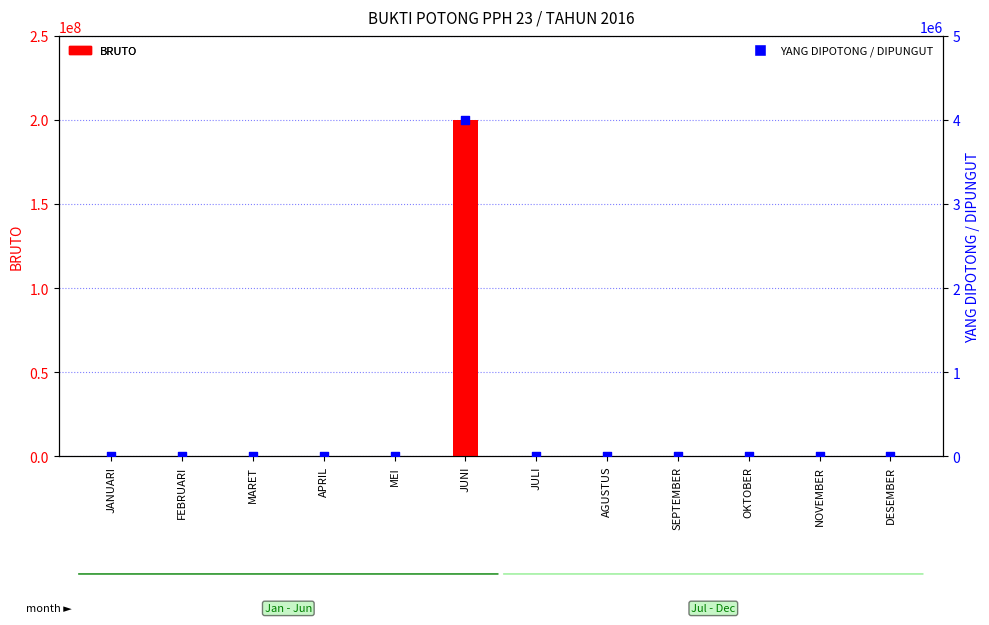

What are all the series names shown in the legend?

BRUTO, YANG DIPOTONG / DIPUNGUT